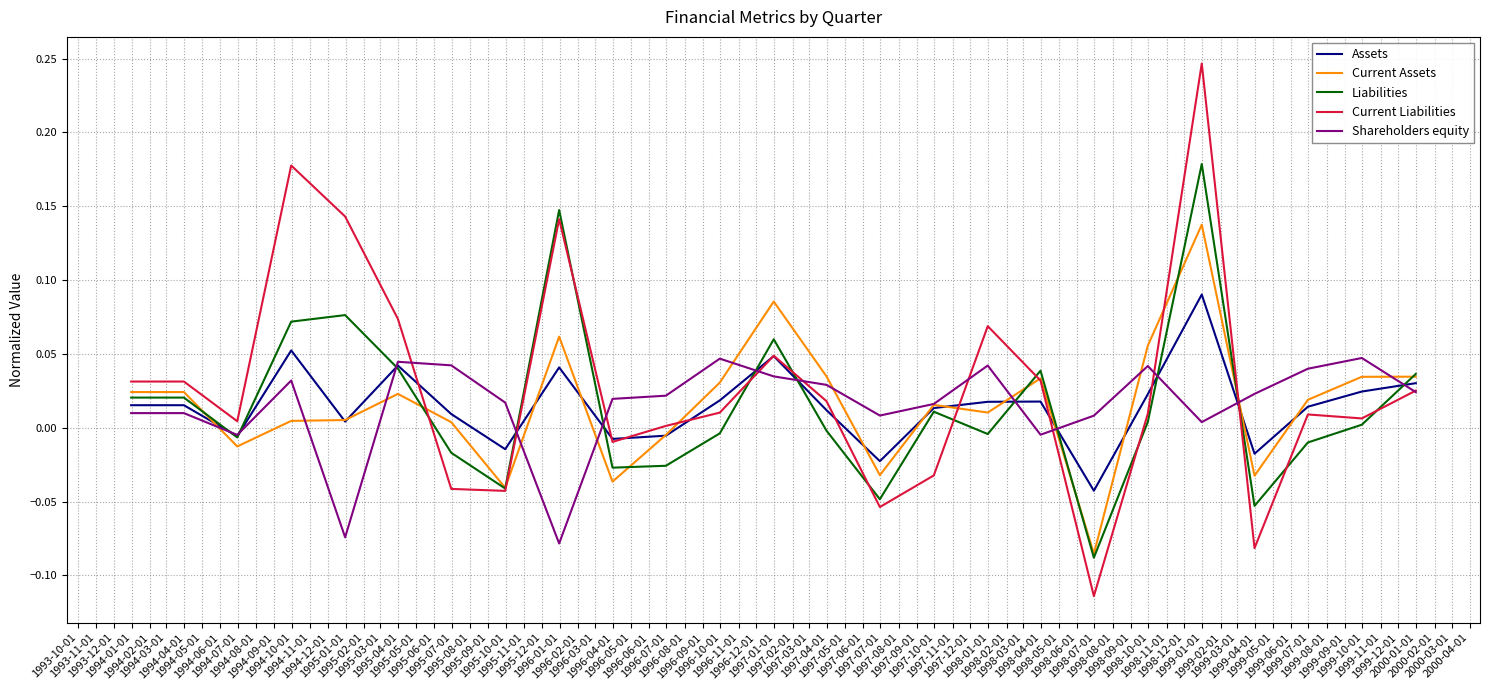

Which series has the largest range (max minus min)?

Current Liabilities